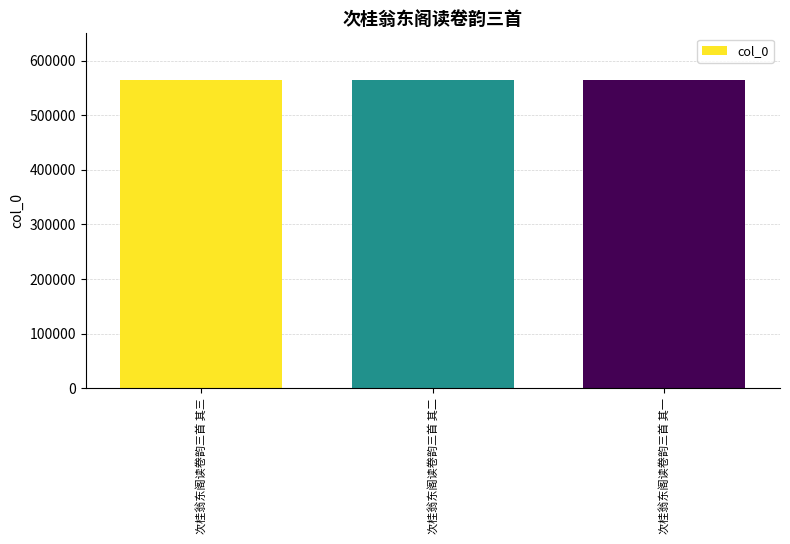

What is the value of the 2nd bar from the left?

565008